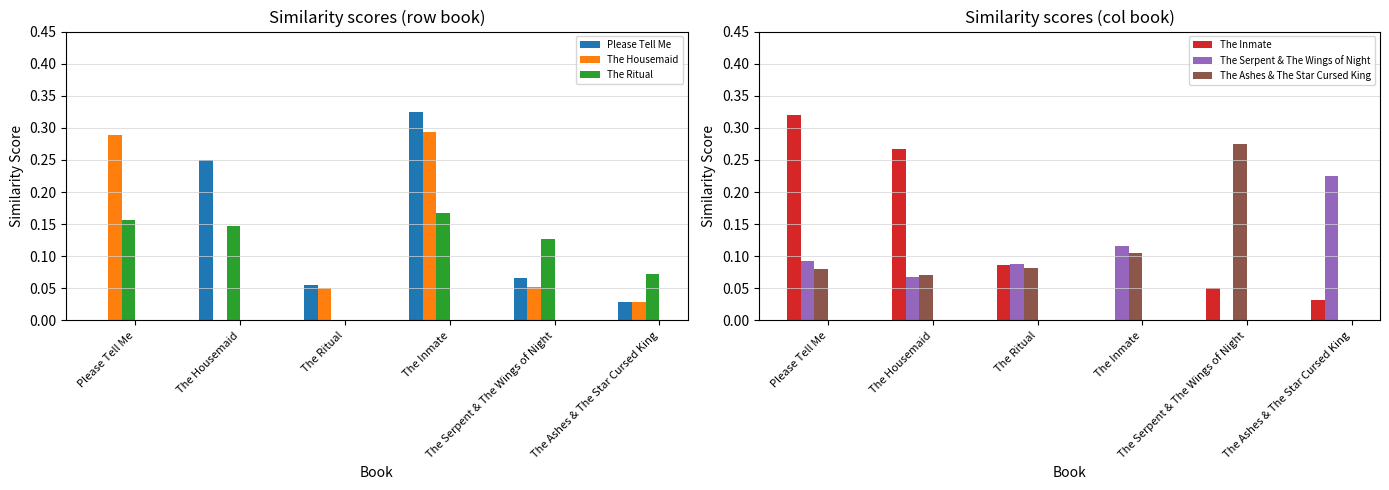

Rank the categories by The Inmate value from highest to lowest.

Please Tell Me, The Housemaid, The Ritual, The Serpent & The Wings of Night, The Ashes & The Star Cursed King, The Inmate